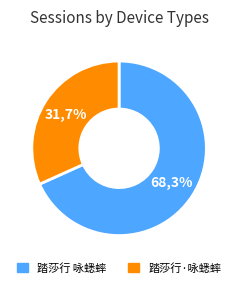

The 踏莎行·咏蟋蟀 slice represents 42% of the pie. True or false?

False